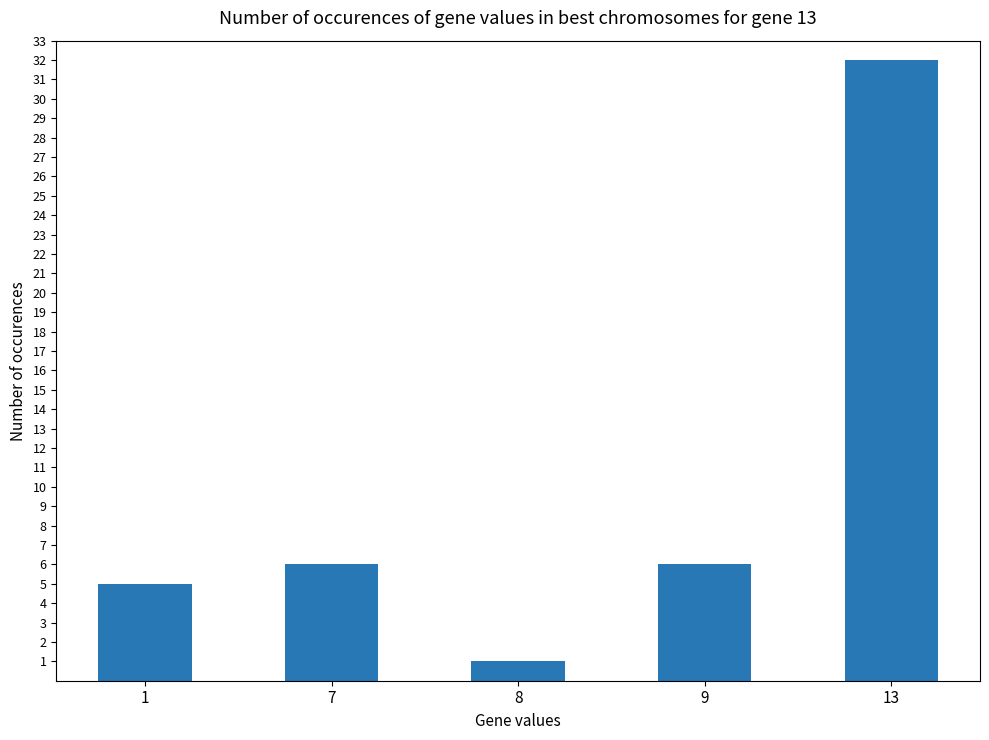

True or false: the data shows 10 at 7.

False